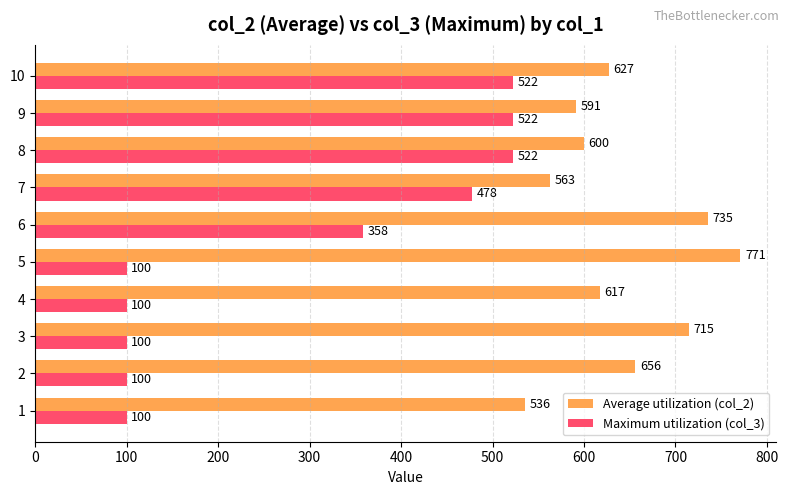

What is the lowest value of the Average utilization (col_2) series?

536